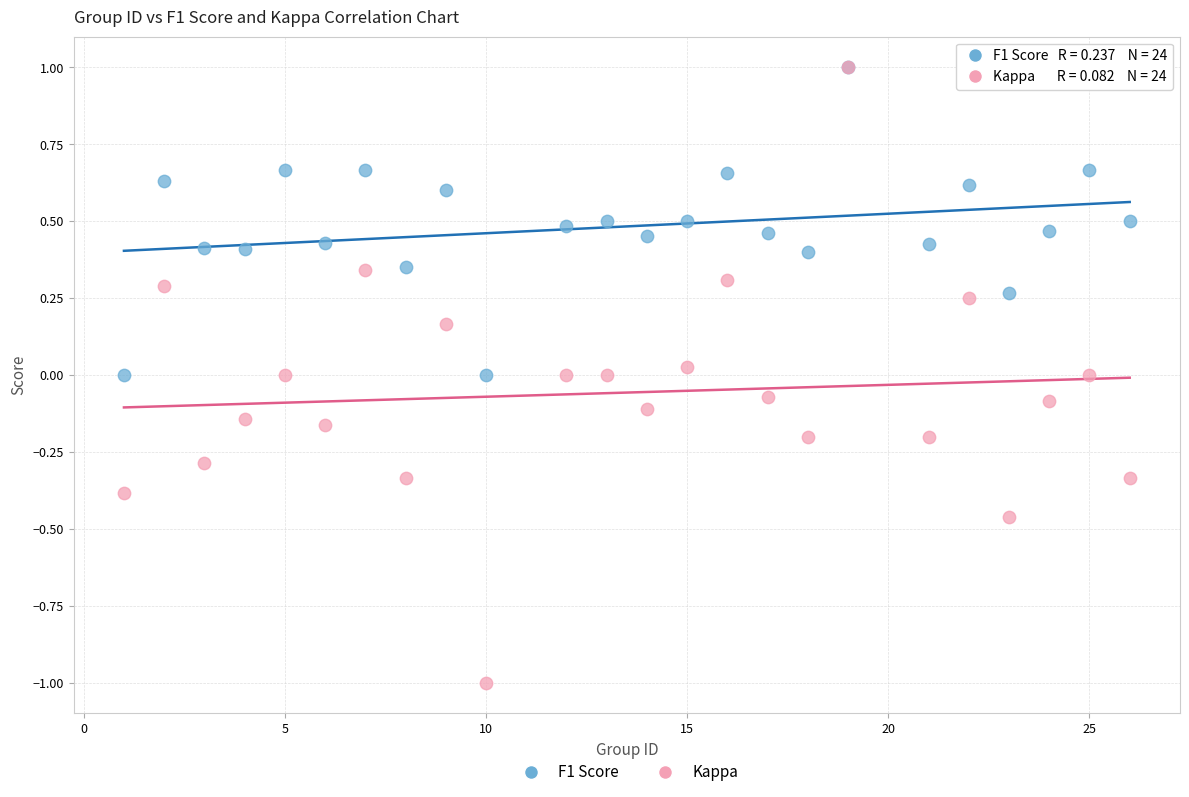

Which series contains the lowest Y value?

Kappa